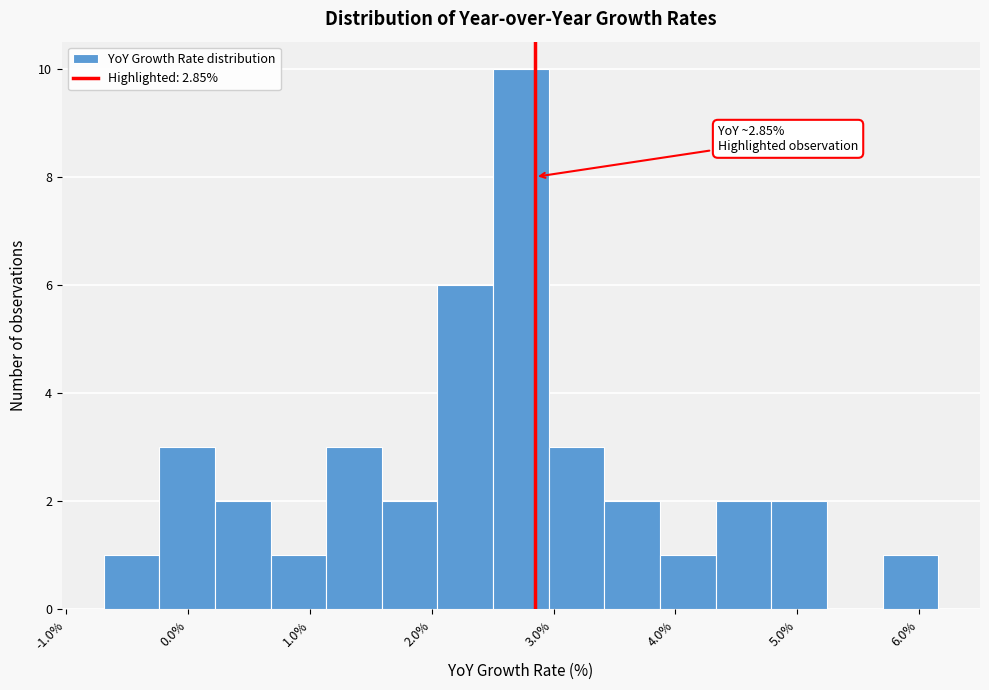

Which range on the x-axis has the tallest bar?

2.5 to 3.0